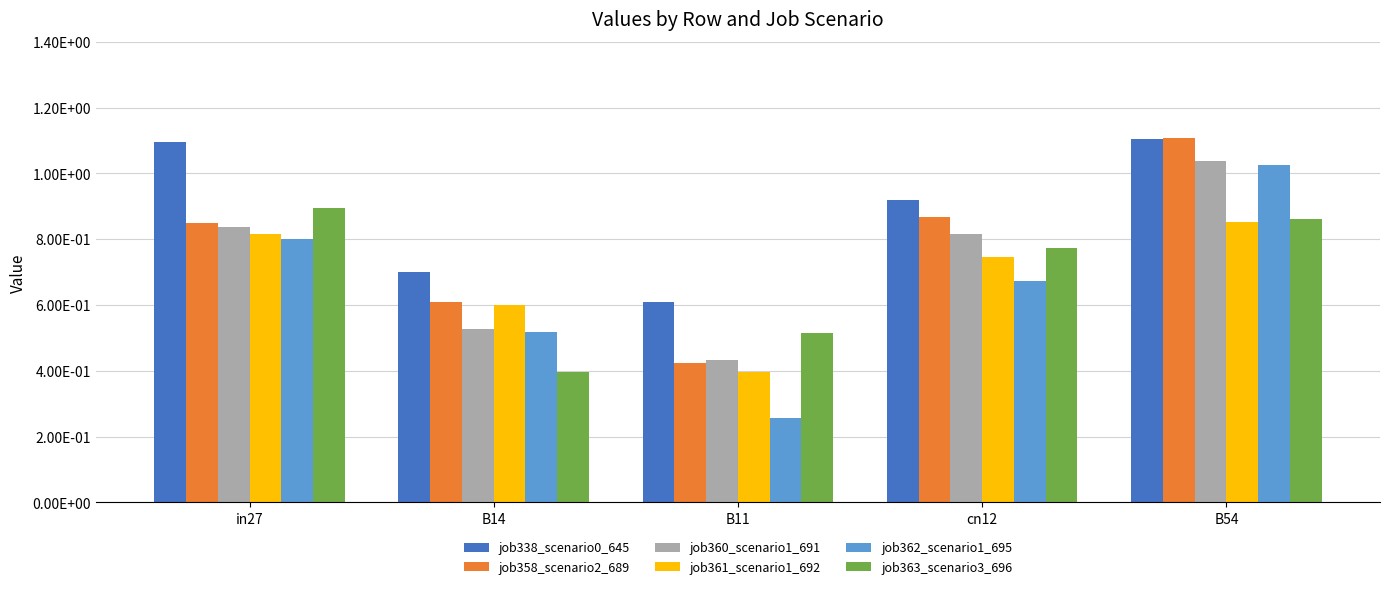

The job361_scenario1_692 series shows 1.1 at B14. True or false?

False